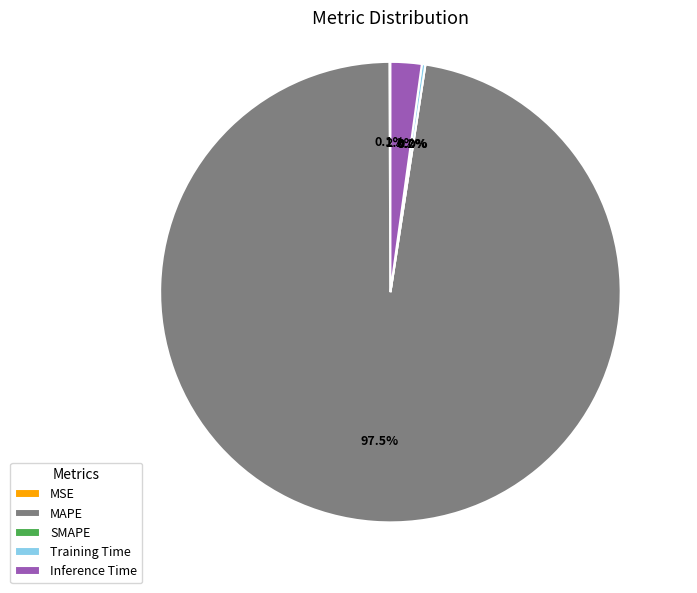

What is the total percentage of Inference Time and Training Time?

2.4%